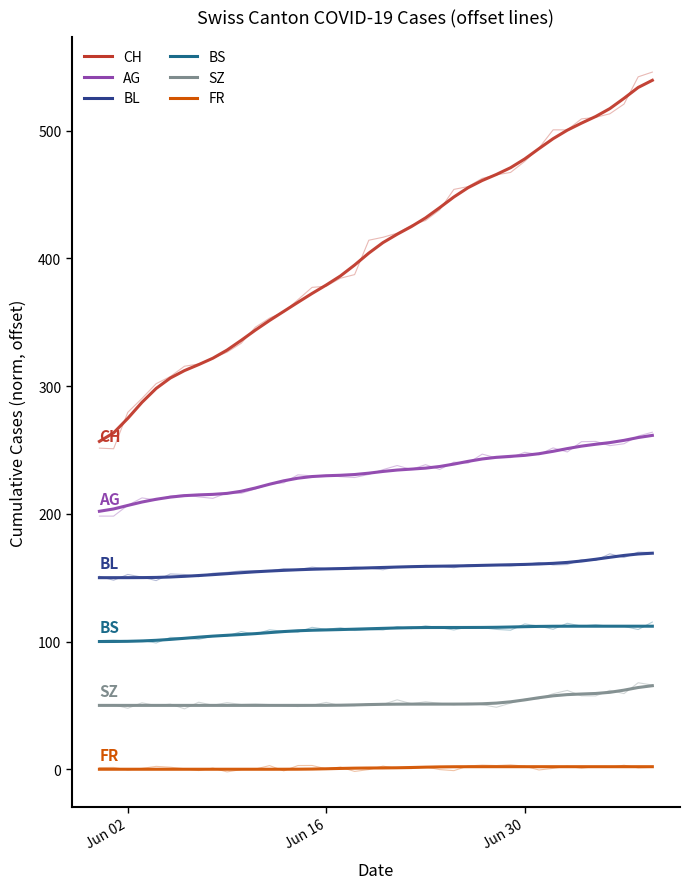

What is the label of the 25th point from the right?

15